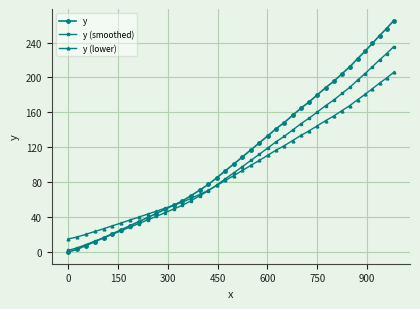

List the series in order of their peak value, highest first.

y, y (smoothed), y (lower)